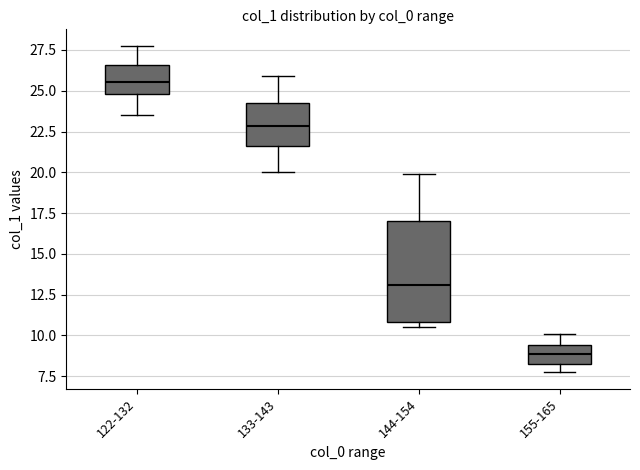

Reading left to right, read every box against the y-axis: the position of its median line, the range the box covers, and the ends of its whiskers. The values are not printed on the chart, so give them approximately, as read against the axis.

122-132: median 25.5, box 25.0 to 26.5, whiskers 23.5 to 28.0
133-143: median 23.0, box 21.5 to 24.5, whiskers 20.0 to 26.0
144-154: median 13.0, box 11.0 to 17.0, whiskers 10.5 to 20.0
155-165: median 9.0, box 8.0 to 9.5, whiskers 7.5 to 10.0